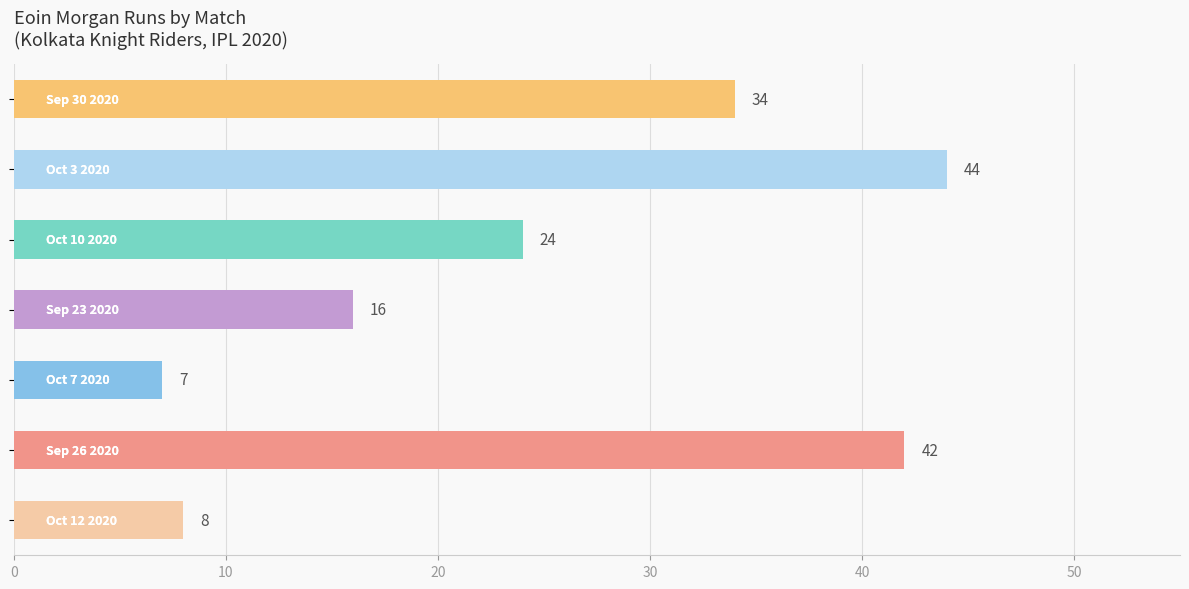

What is the difference between the maximum and minimum values?

37